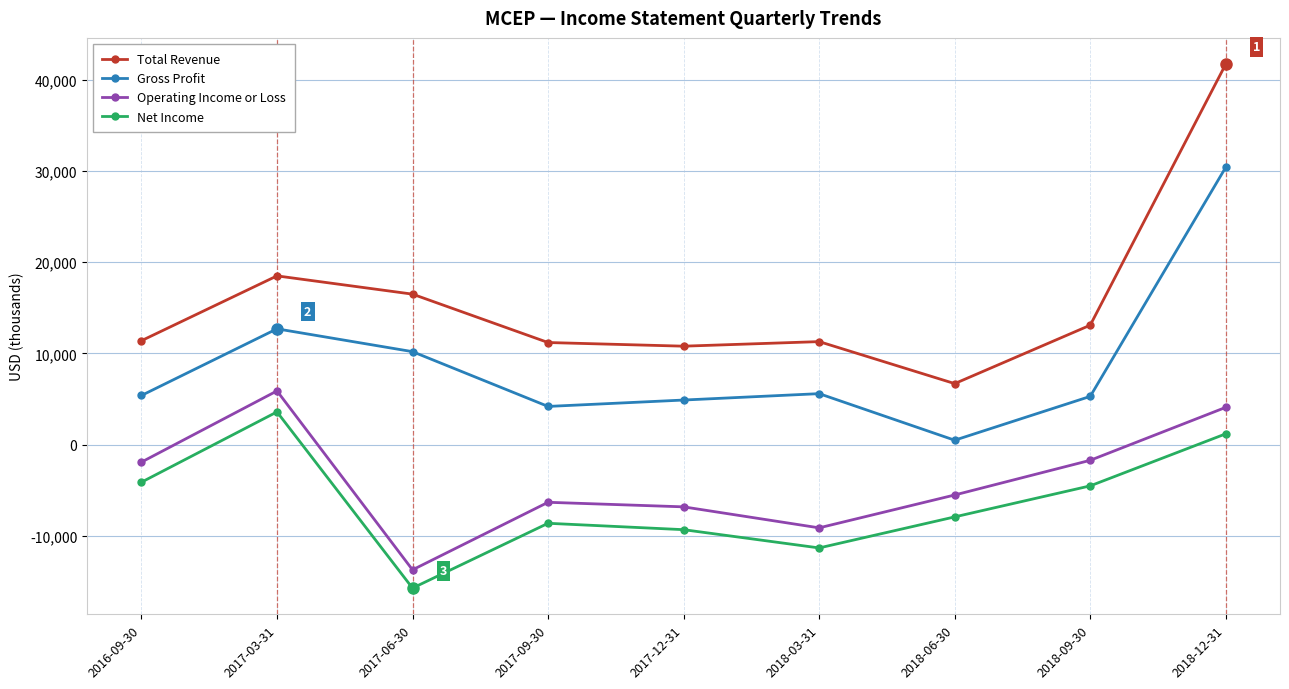

Rank the series at 2018-09-30 from lowest to highest value.

Net Income, Operating Income or Loss, Gross Profit, Total Revenue